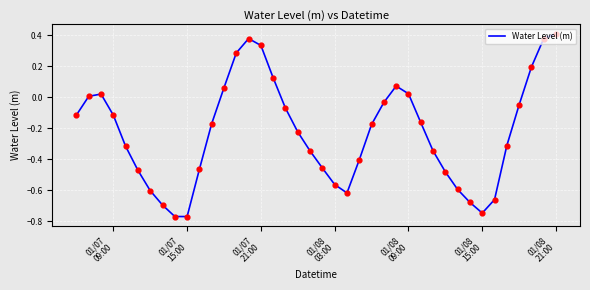

What is the difference between the maximum and minimum values?

1.2